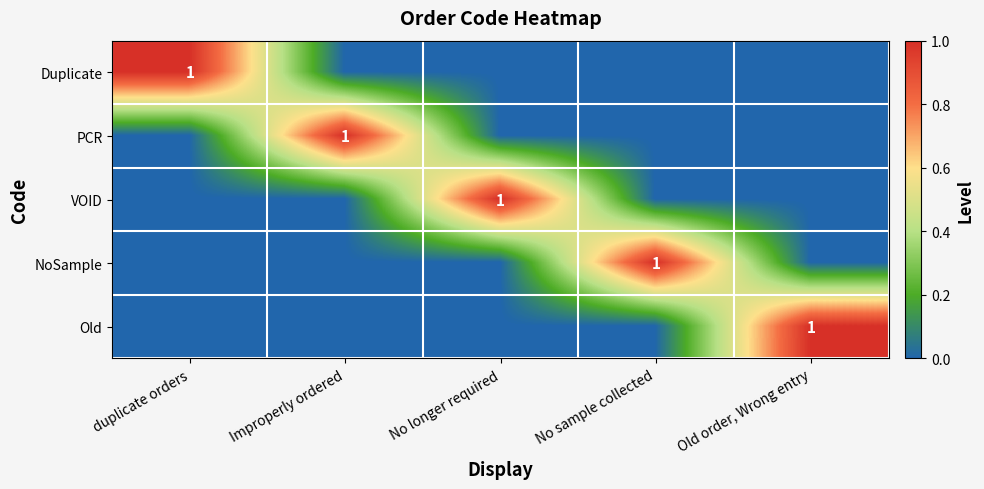

Which has a higher value, No longer required or duplicate orders?

duplicate orders